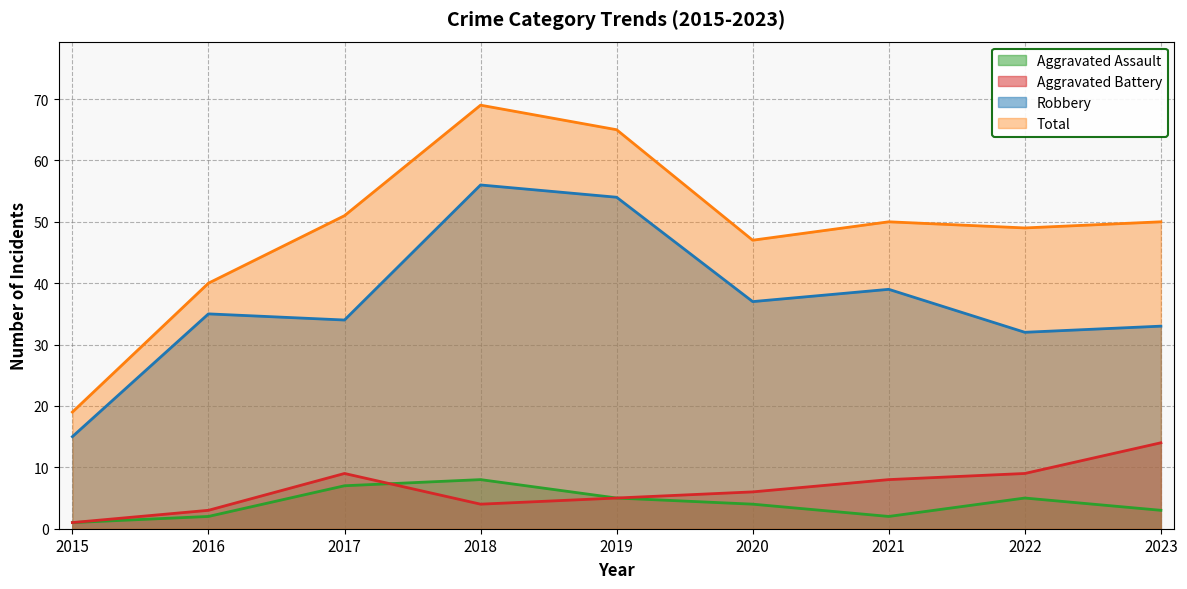

What is the difference between the Total values at 2023 and 2019?

15